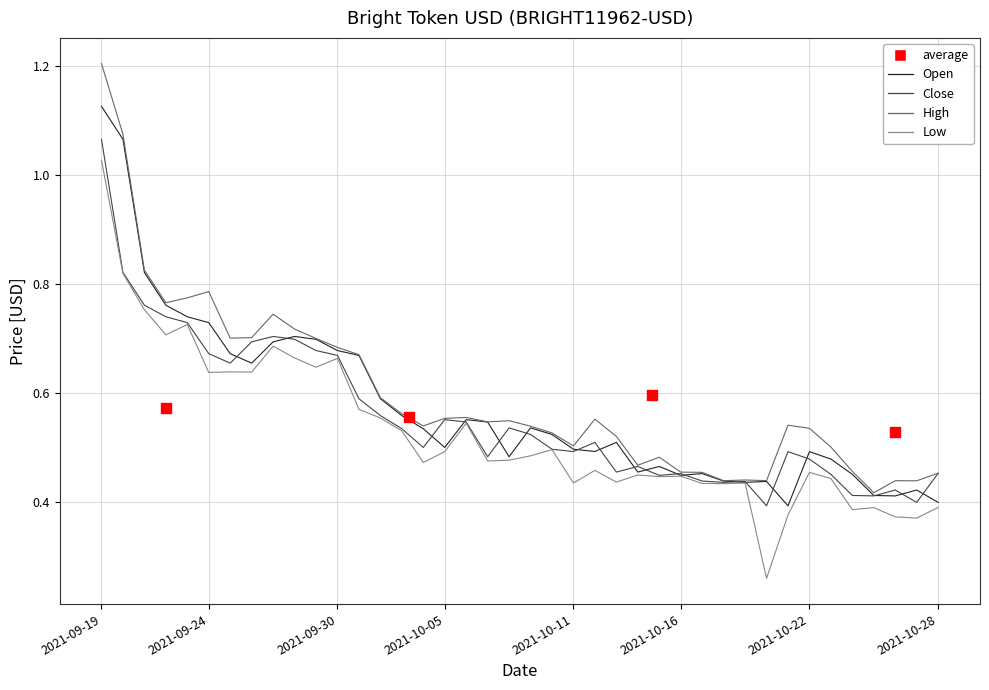

Which series has the widest spread of Y values?

High